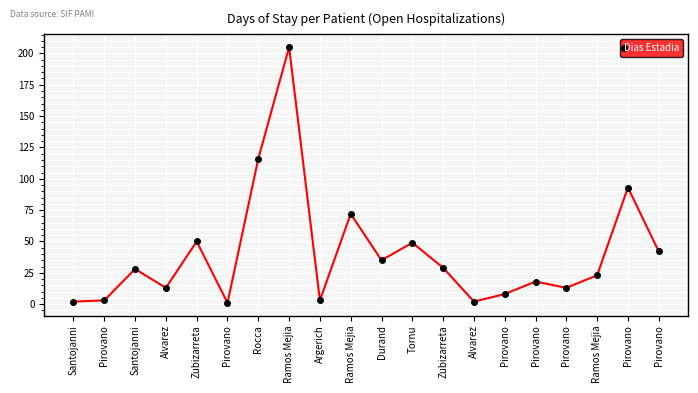

How many categories are shown in the chart?

20